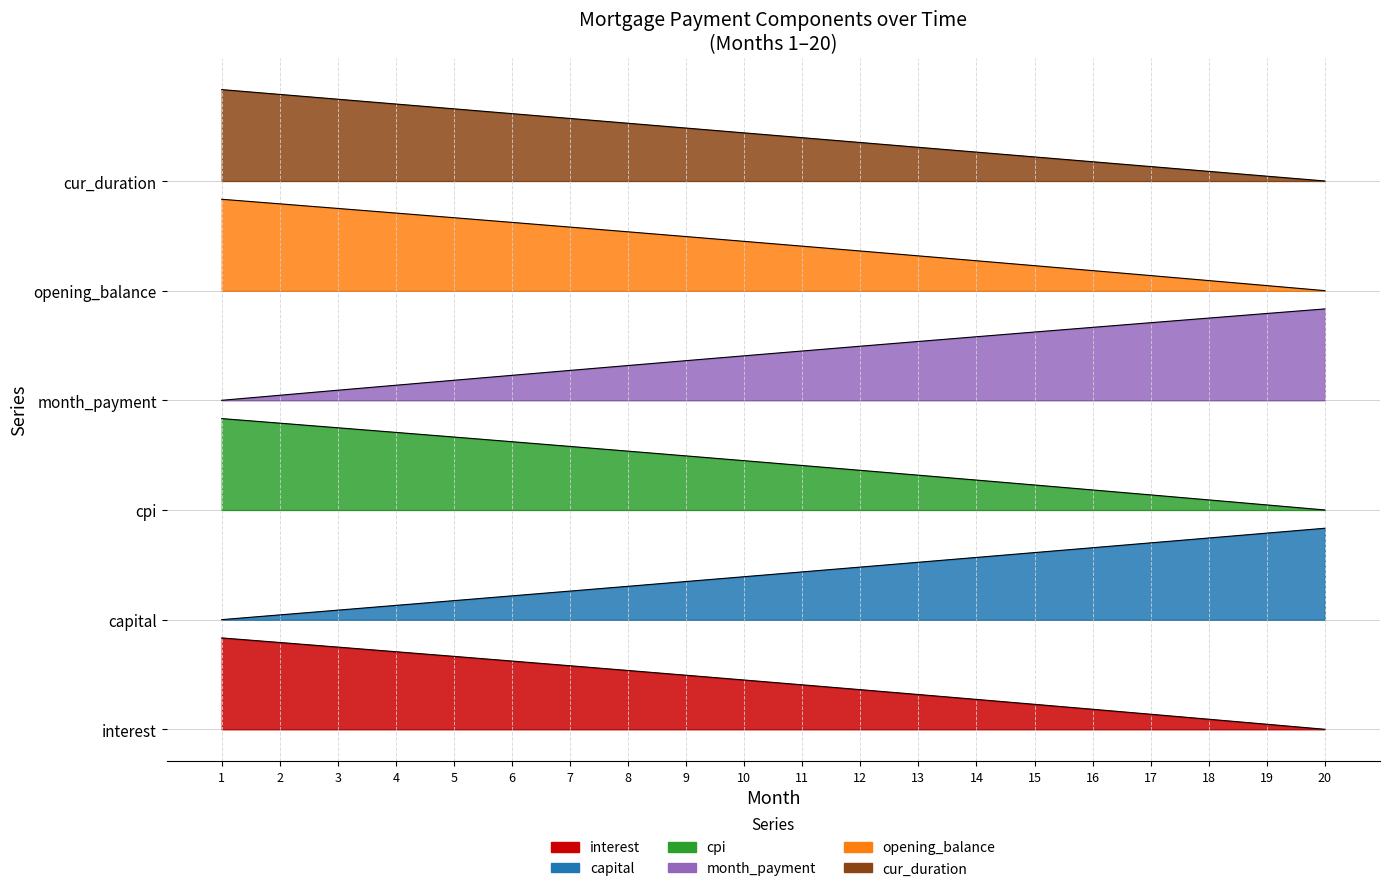

What is the sum of the cpi values at 6 and 7?

6.2